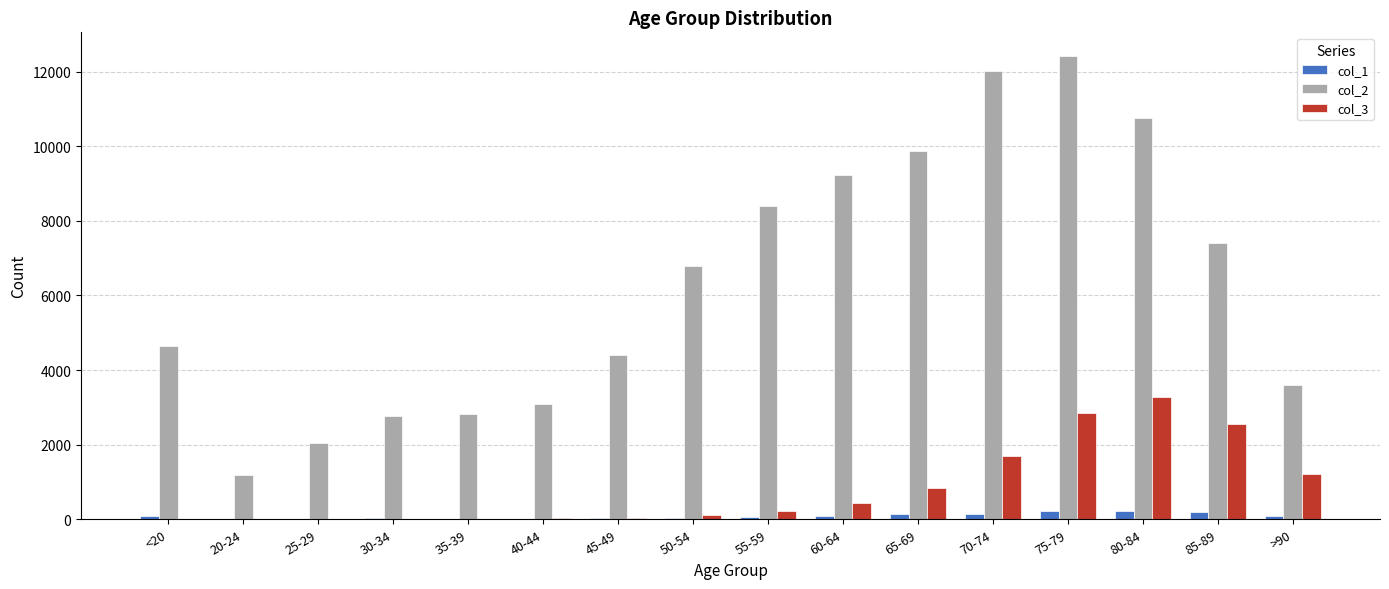

At which label does col_3 reach its peak?

80-84